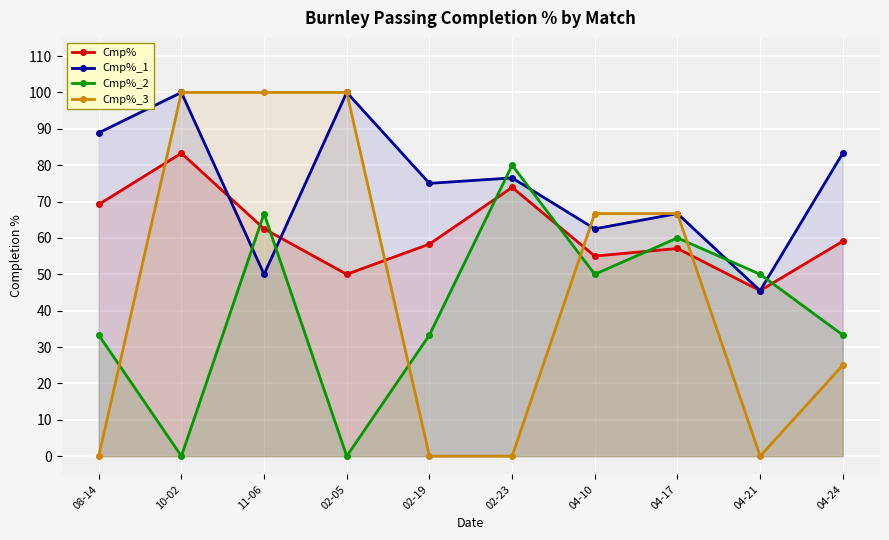

What is the difference between the second highest and minimum values in the Cmp%_2 series?

66.7